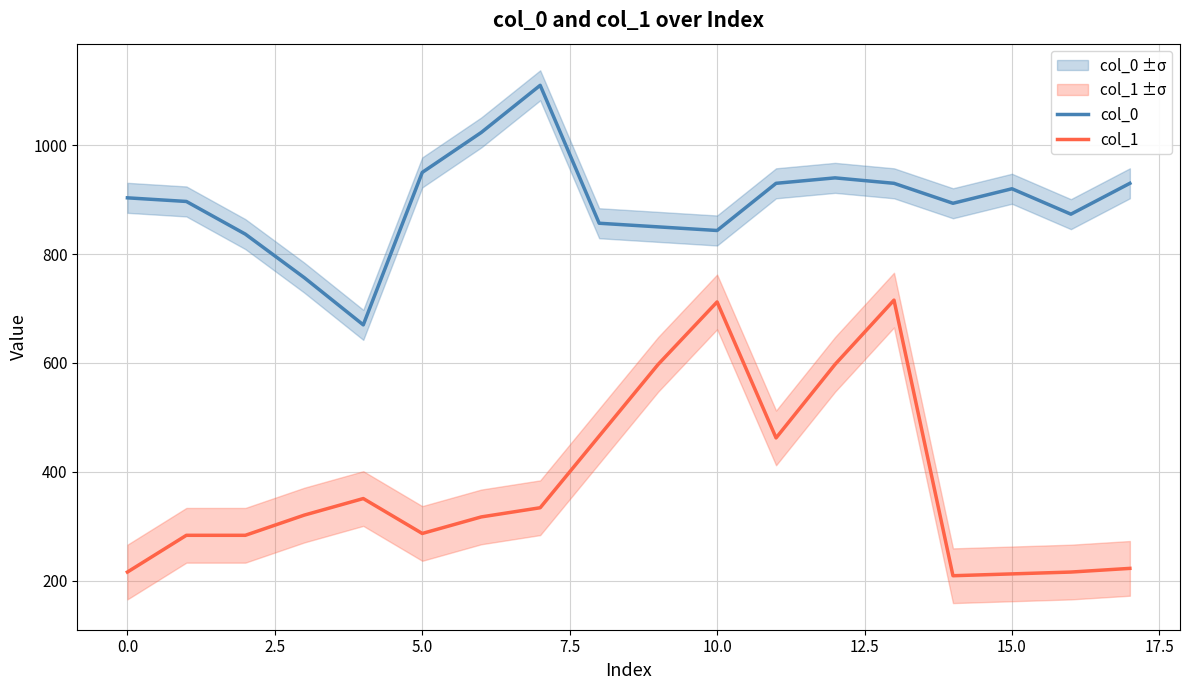

True or false: col_0 and col_1 cross at least once.

False